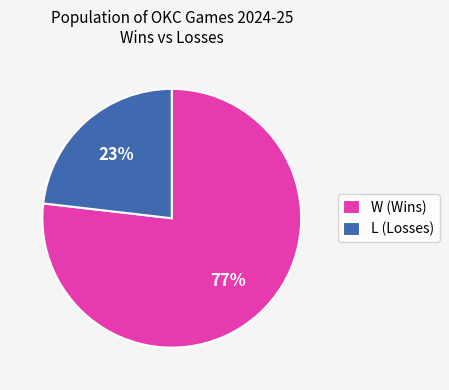

Count the number of slices in the pie.

2